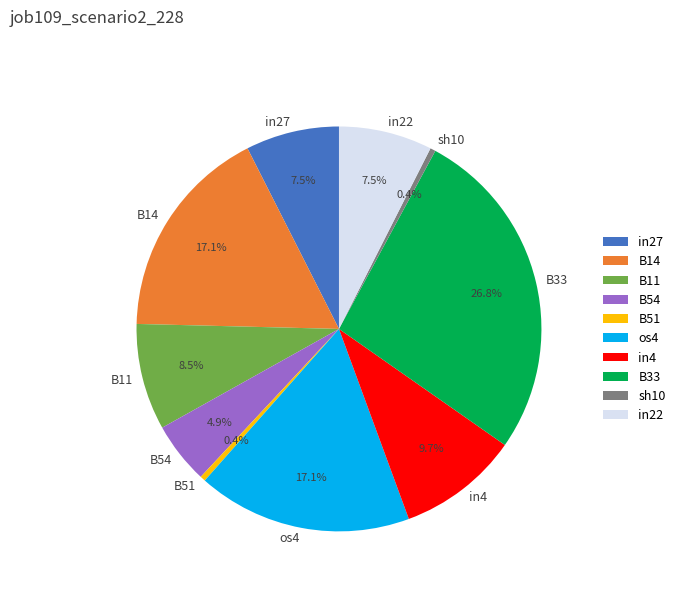

How many segments does this pie chart have?

10